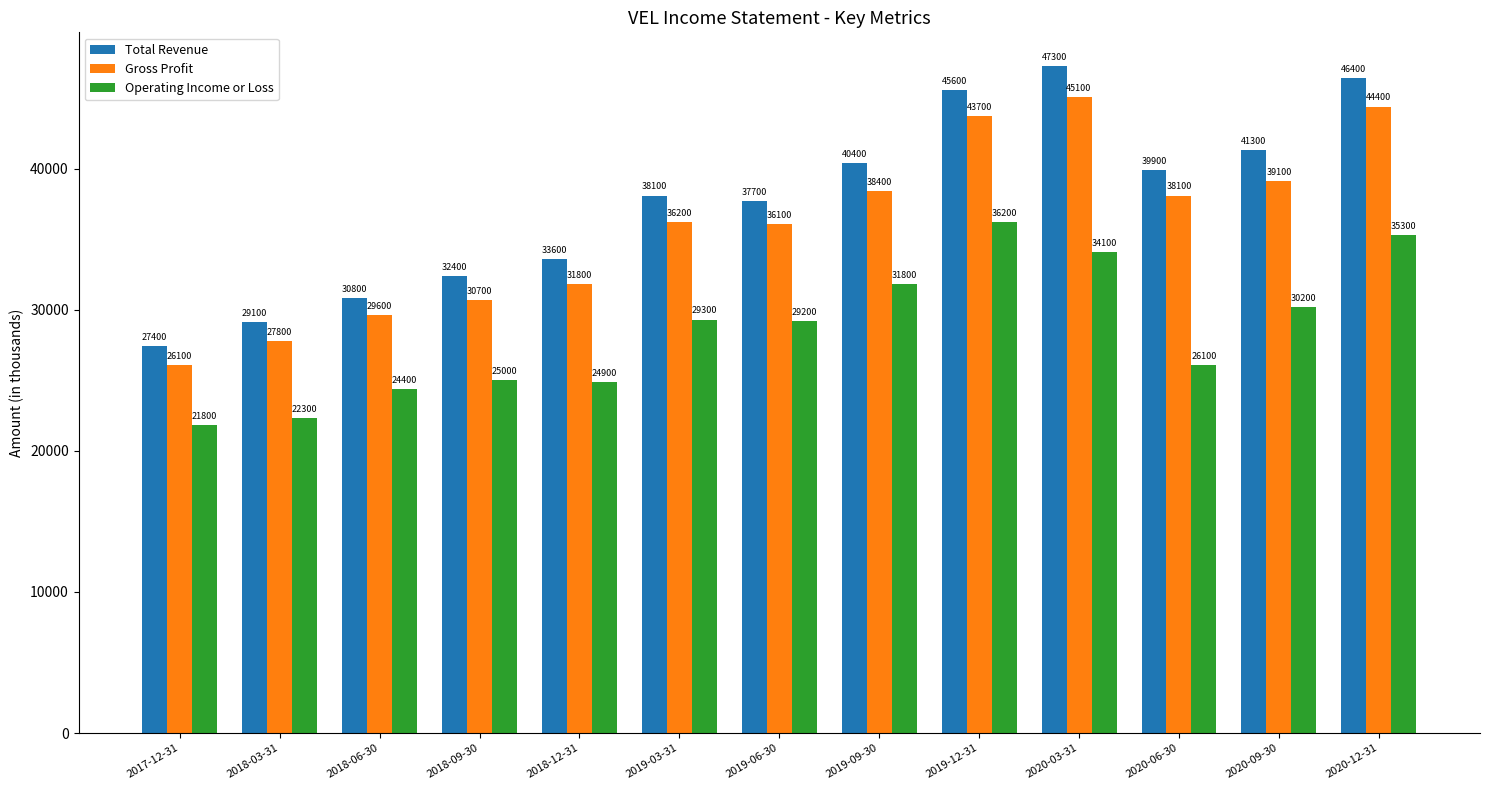

Reading left to right, what are all the values shown in this chart?

Total Revenue: 27400	29100	30800	32400	33600	38100	37700	40400	45600	47300	39900	41300	46400
Gross Profit: 26100	27800	29600	30700	31800	36200	36100	38400	43700	45100	38100	39100	44400
Operating Income or Loss: 21800	22300	24400	25000	24900	29300	29200	31800	36200	34100	26100	30200	35300